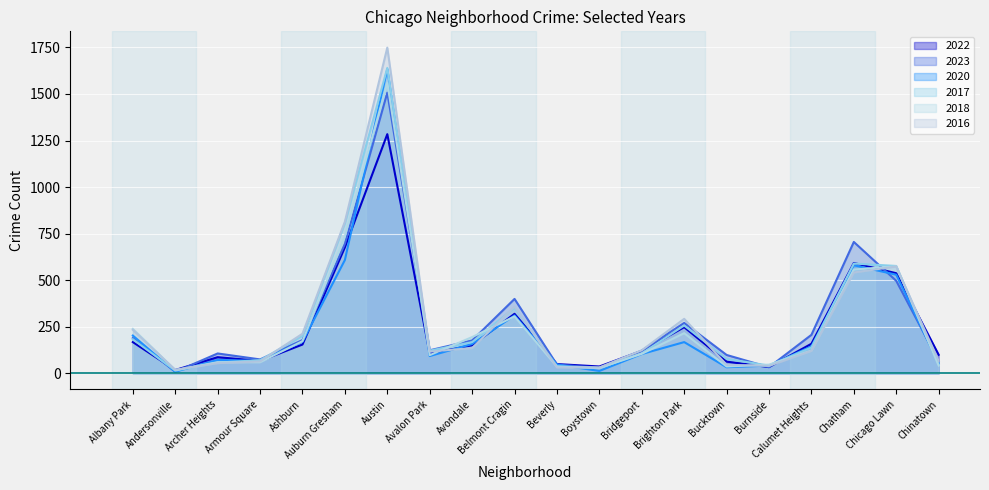

What is the total value across all series at Avondale?

979